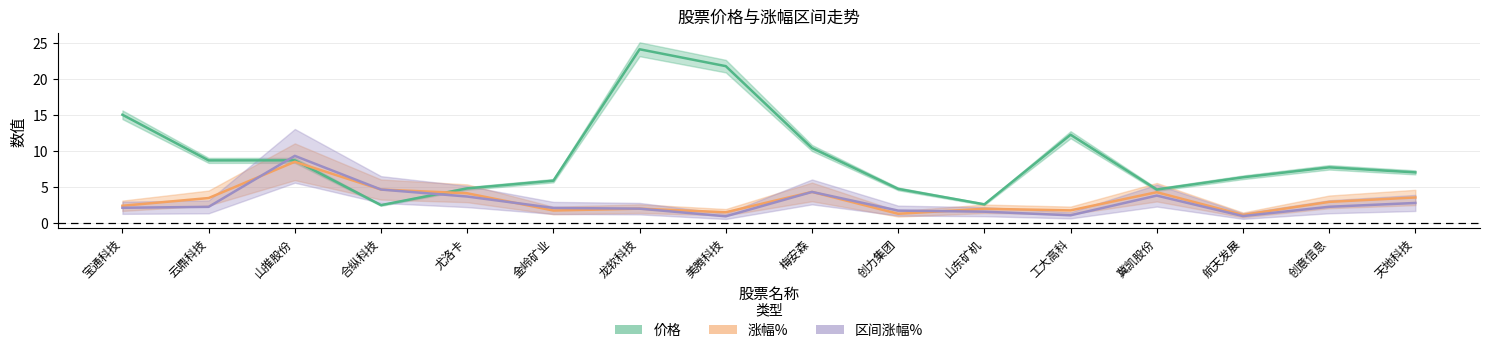

Which series has the largest total across all categories?

价格